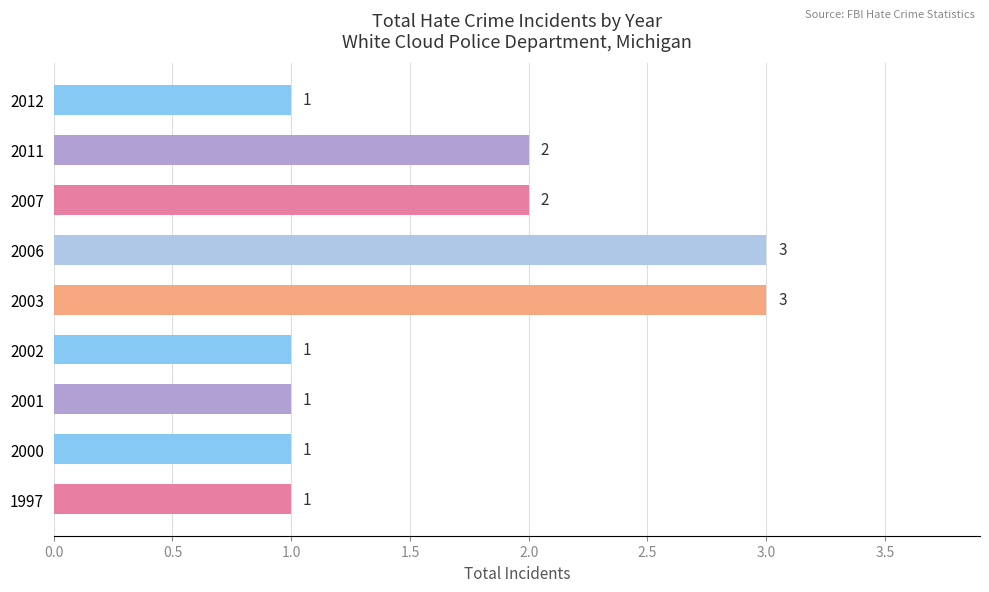

True or false: the data shows 1 at 1997.

True